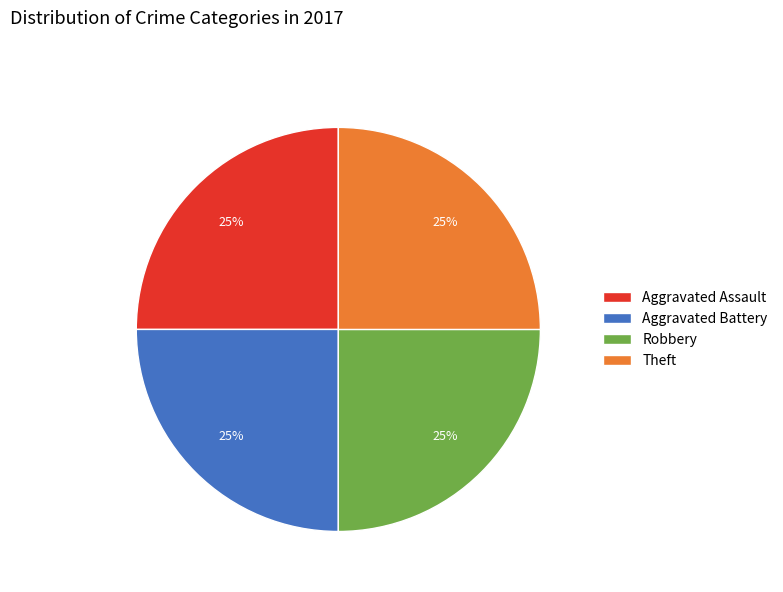

What percentage is the Aggravated Battery slice, to the nearest percent?

25%